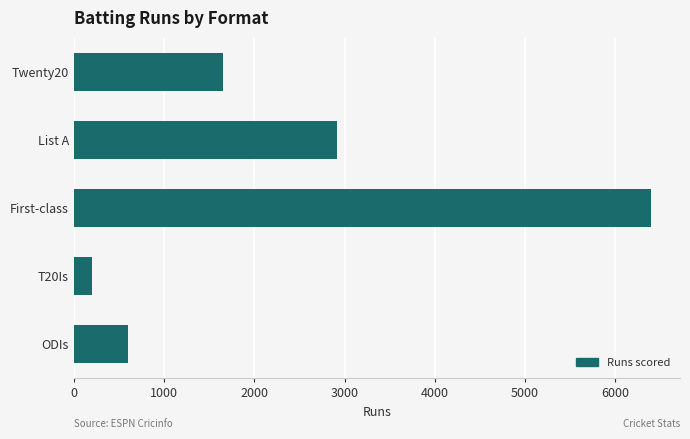

Reading bottom to top, list all the values displayed in this chart.

604	197	6397	2918	1658